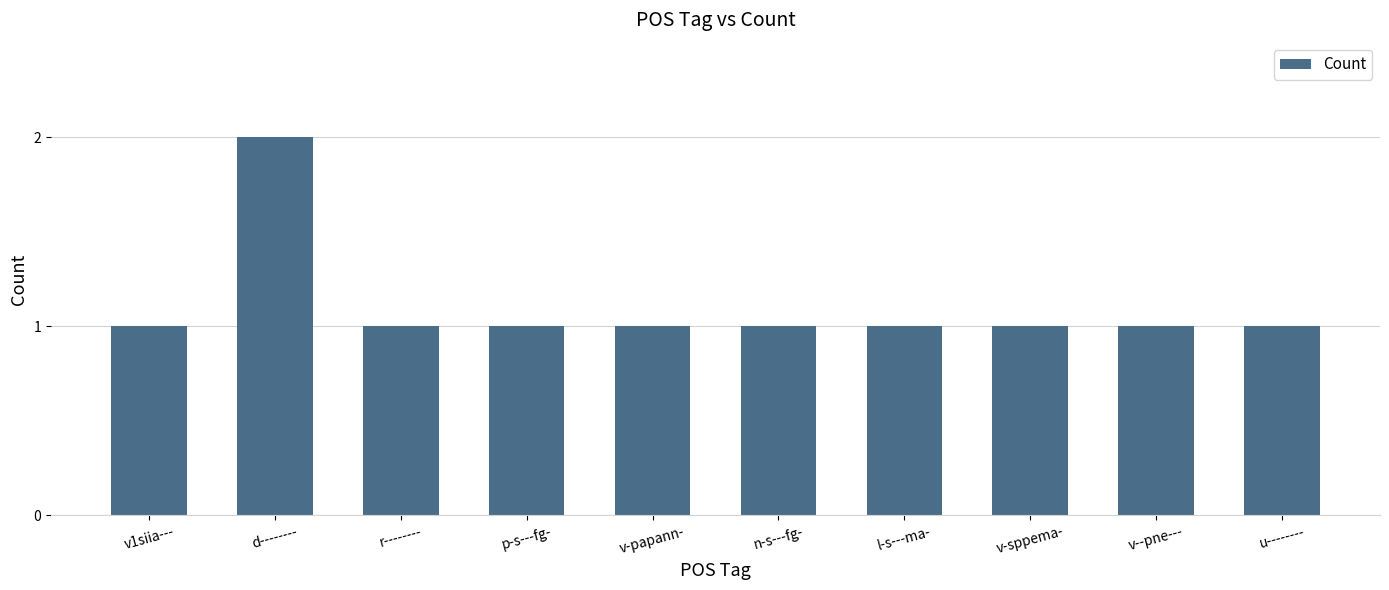

Reading right to left, extract all data points from this chart.

u--------=1	v--pne---=1	v-sppema-=1	l-s---ma-=1	n-s---fg-=1	v-papann-=1	p-s---fg-=1	r--------=1	d--------=2	v1siia---=1